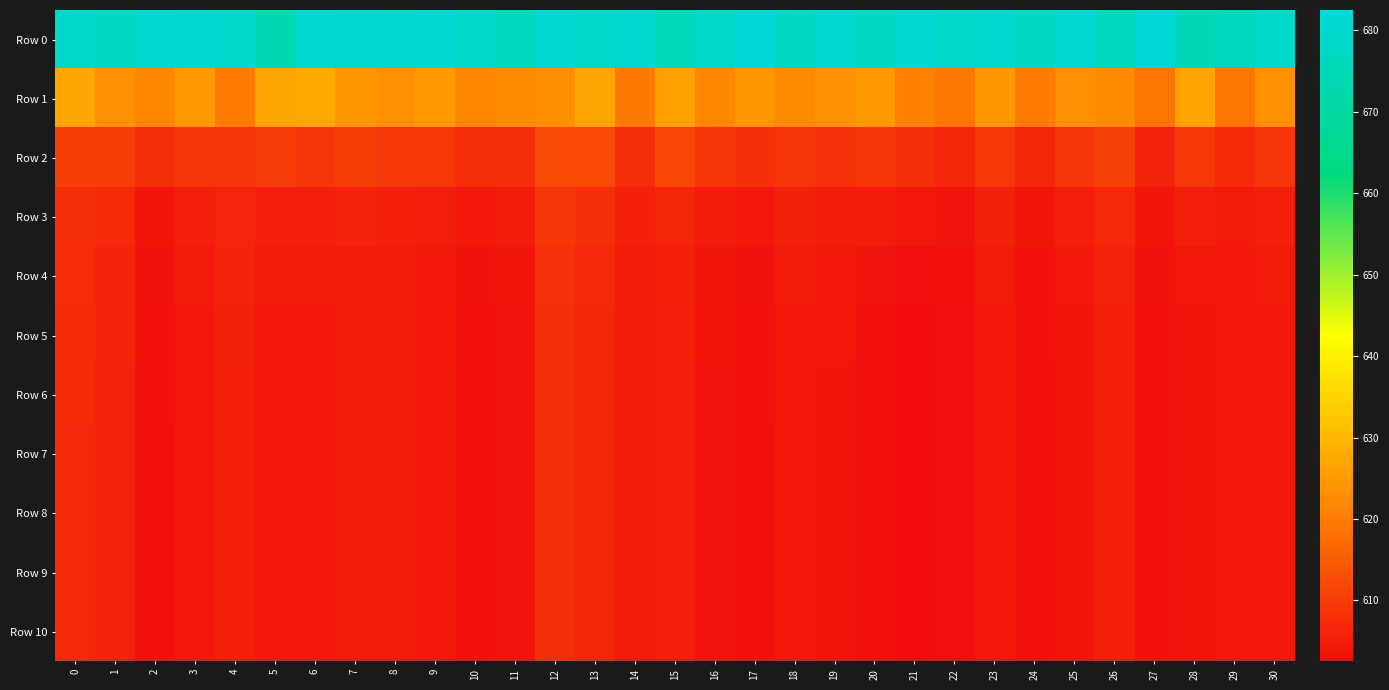

Reading left to right, list all the values displayed in this chart.

Row 0: 0=679.2	1=678.0	2=680.6	3=680.1	4=679.2	5=673.7	6=680.5	7=680.1	8=679.4	9=680.8	10=679.3	11=676.6	12=681.0	13=679.2	14=680.1	15=675.9	16=678.8	17=681.6	18=677.6	19=680.5	20=678.4	21=680.6	22=679.3	23=680.2	24=678.2	25=681.4	26=676.4	27=682.5	28=674.5	29=676.3	30=679.0
Row 1: 0=627.1	1=623.2	2=622.0	3=624.7	4=620.0	5=627.0	6=627.8	7=624.4	8=623.6	9=625.3	10=621.8	11=622.5	12=623.1	13=627.1	14=619.6	15=625.8	16=621.7	17=624.2	18=622.3	19=623.7	20=624.8	21=621.0	22=619.3	23=624.5	24=620.1	25=623.3	26=622.2	27=619.0	28=626.8	29=619.3	30=623.2
Row 2: 0=610.4	1=610.5	2=607.9	3=609.1	4=609.0	5=610.1	6=609.0	7=610.4	8=609.5	9=609.4	10=607.9	11=608.1	12=612.2	13=612.2	14=607.9	15=611.8	16=609.1	17=608.2	18=608.9	19=608.3	20=609.0	21=608.0	22=606.7	23=609.5	24=606.7	25=609.0	26=611.0	27=606.0	28=609.4	29=607.4	30=609.1
Row 3: 0=607.8	1=607.4	2=604.0	3=605.5	4=606.5	5=605.4	6=605.6	7=606.1	8=605.7	9=605.3	10=604.4	11=605.0	12=609.1	13=608.0	14=605.7	15=606.7	16=604.9	17=604.4	18=605.9	19=605.0	20=604.9	21=604.3	22=603.7	23=605.9	24=604.0	25=605.5	26=606.9	27=604.0	28=605.6	29=604.8	30=605.6
Row 4: 0=607.4	1=606.3	2=603.5	3=604.7	4=606.0	5=604.6	6=604.7	7=605.1	8=605.0	9=604.4	10=603.5	11=604.0	12=608.4	13=607.0	14=605.0	15=605.7	16=604.0	17=603.6	18=604.7	19=604.3	20=603.7	21=602.9	22=603.0	23=604.7	24=603.4	25=604.4	26=606.0	27=603.5	28=604.3	29=604.3	30=604.7
Row 5: 0=607.2	1=606.2	2=603.3	3=604.5	4=605.8	5=604.3	6=604.3	7=604.8	8=604.8	9=604.2	10=603.1	11=603.7	12=608.1	13=606.7	14=604.9	15=605.4	16=603.8	17=603.4	18=604.5	19=604.1	20=603.3	21=602.6	22=602.9	23=604.4	24=603.3	25=604.0	26=605.8	27=603.4	28=604.0	29=604.1	30=604.5
Row 6: 0=607.2	1=606.1	2=603.3	3=604.4	4=605.8	5=604.2	6=604.2	7=604.7	8=604.8	9=604.1	10=603.0	11=603.7	12=608.0	13=606.6	14=604.8	15=605.4	16=603.8	17=603.3	18=604.4	19=604.1	20=603.2	21=602.5	22=602.8	23=604.3	24=603.3	25=603.9	26=605.7	27=603.4	28=604.0	29=604.1	30=604.4
Row 7: 0=607.2	1=606.1	2=603.3	3=604.4	4=605.8	5=604.2	6=604.2	7=604.7	8=604.8	9=604.1	10=603.0	11=603.7	12=608.0	13=606.6	14=604.8	15=605.3	16=603.7	17=603.3	18=604.4	19=604.0	20=603.2	21=602.5	22=602.8	23=604.2	24=603.3	25=603.9	26=605.7	27=603.4	28=603.9	29=604.1	30=604.4
Row 8: 0=607.2	1=606.1	2=603.3	3=604.4	4=605.8	5=604.2	6=604.2	7=604.7	8=604.8	9=604.1	10=603.0	11=603.6	12=608.0	13=606.6	14=604.8	15=605.3	16=603.7	17=603.3	18=604.4	19=604.0	20=603.2	21=602.5	22=602.8	23=604.2	24=603.3	25=603.9	26=605.7	27=603.4	28=603.9	29=604.1	30=604.4
Row 9: 0=607.2	1=606.1	2=603.3	3=604.4	4=605.8	5=604.2	6=604.2	7=604.7	8=604.8	9=604.1	10=603.0	11=603.6	12=608.0	13=606.6	14=604.8	15=605.3	16=603.7	17=603.3	18=604.4	19=604.0	20=603.2	21=602.5	22=602.8	23=604.2	24=603.3	25=603.9	26=605.7	27=603.4	28=603.9	29=604.1	30=604.4
Row 10: 0=607.2	1=606.1	2=603.3	3=604.4	4=605.8	5=604.2	6=604.2	7=604.7	8=604.8	9=604.1	10=603.0	11=603.6	12=608.0	13=606.6	14=604.8	15=605.3	16=603.7	17=603.3	18=604.4	19=604.0	20=603.2	21=602.5	22=602.8	23=604.2	24=603.3	25=603.9	26=605.7	27=603.4	28=603.9	29=604.1	30=604.4